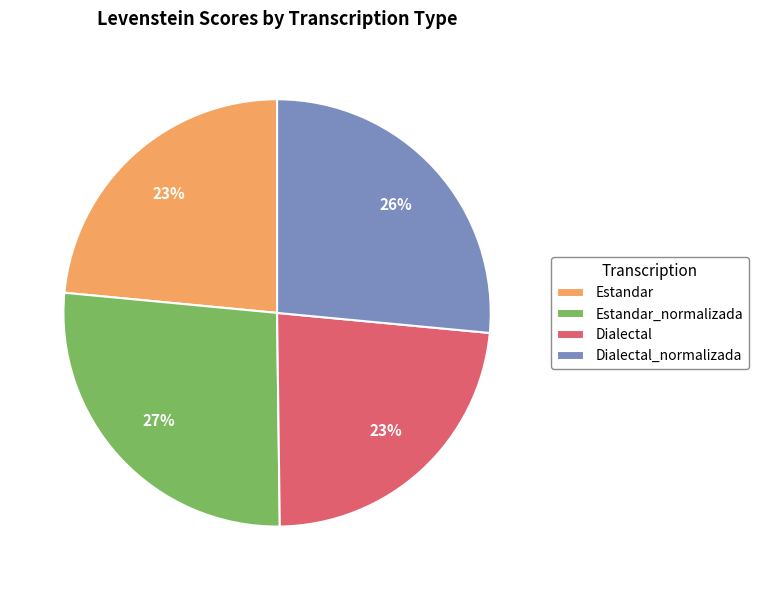

What percentage is the Estandar_normalizada slice, to the nearest percent?

27%